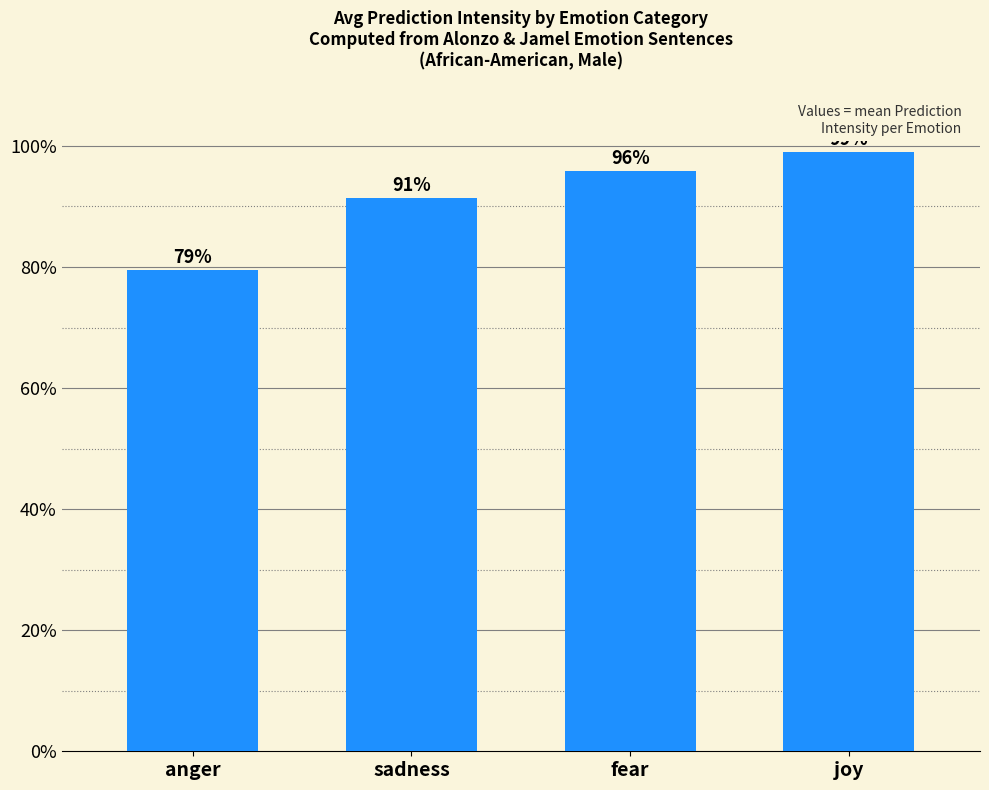

Which label corresponds to the smallest value in the chart?

anger